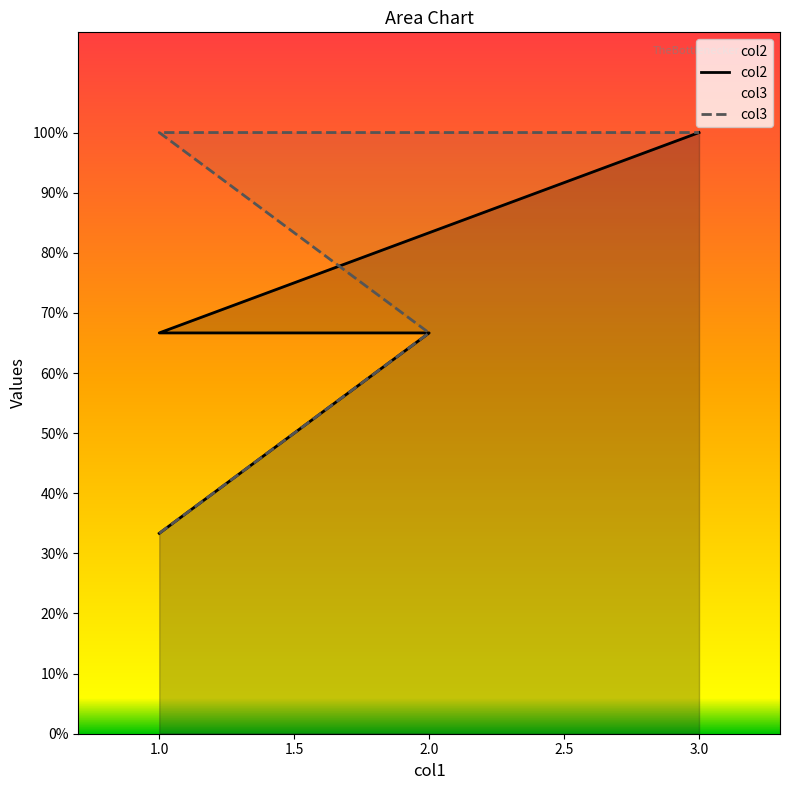

Rank the series by their average value, from highest to lowest.

col3, col2